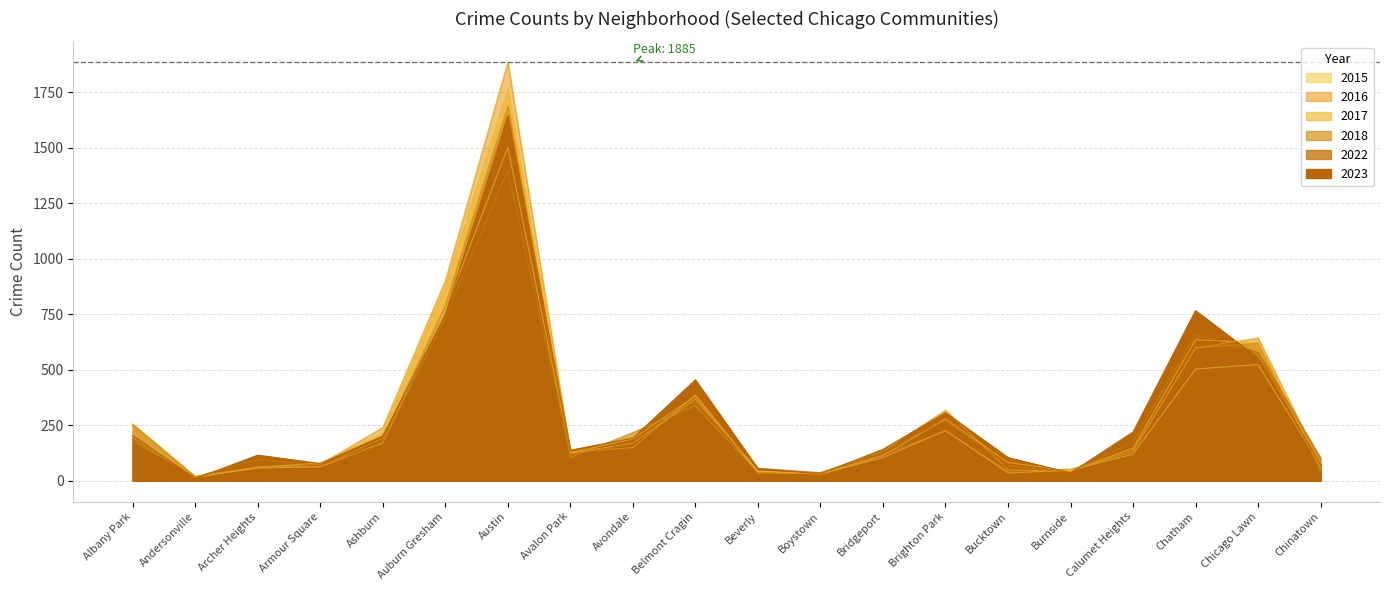

Rank the series by their maximum value, from lowest to highest.

2022, 2015, 2023, 2018, 2017, 2016